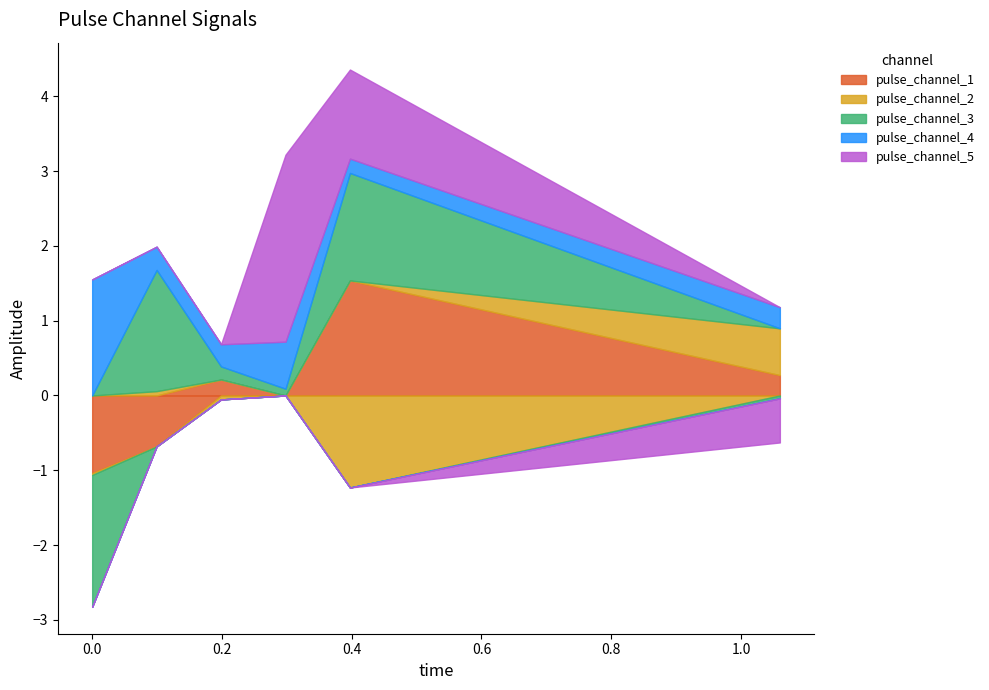

Reading left to right, transcribe all the data shown in this chart.

pulse_channel_1: 0.0=-1.0	0.09932674467563629=-0.7	0.19865348935127258=0.2	0.2979802340269089=-0.0	0.39730697870254517=1.5	1.0598408579826355=0.3
pulse_channel_2: 0.0=-0.0	0.09932674467563629=0.1	0.19865348935127258=-0.1	0.2979802340269089=0.0	0.39730697870254517=-1.2	1.0598408579826355=0.6
pulse_channel_3: 0.0=-1.8	0.09932674467563629=1.6	0.19865348935127258=0.2	0.2979802340269089=0.1	0.39730697870254517=1.4	1.0598408579826355=-0.0
pulse_channel_4: 0.0=1.6	0.09932674467563629=0.3	0.19865348935127258=0.3	0.2979802340269089=0.6	0.39730697870254517=0.2	1.0598408579826355=0.3
pulse_channel_5: 0.0=0.0	0.09932674467563629=0.0	0.19865348935127258=0.0	0.2979802340269089=2.5	0.39730697870254517=1.2	1.0598408579826355=-0.6